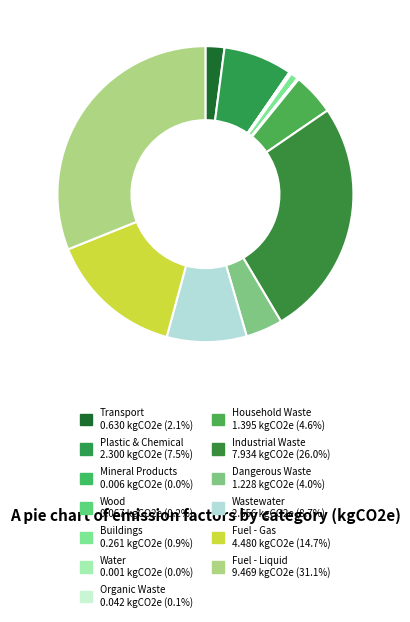

Which category has the biggest portion of the pie?

Fuel - Liquid